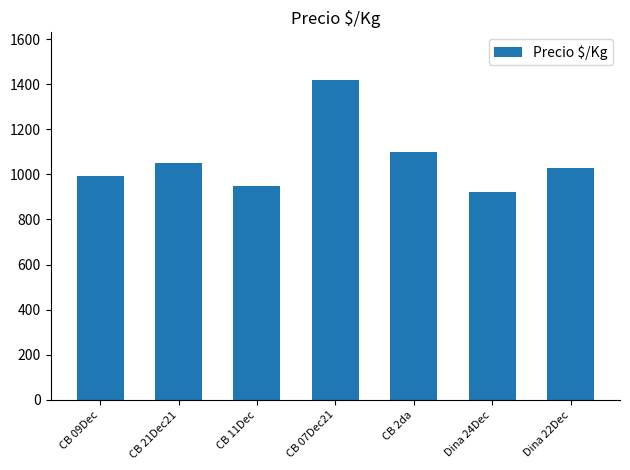

At which category does the chart reach its minimum across all series?

Dina 24Dec